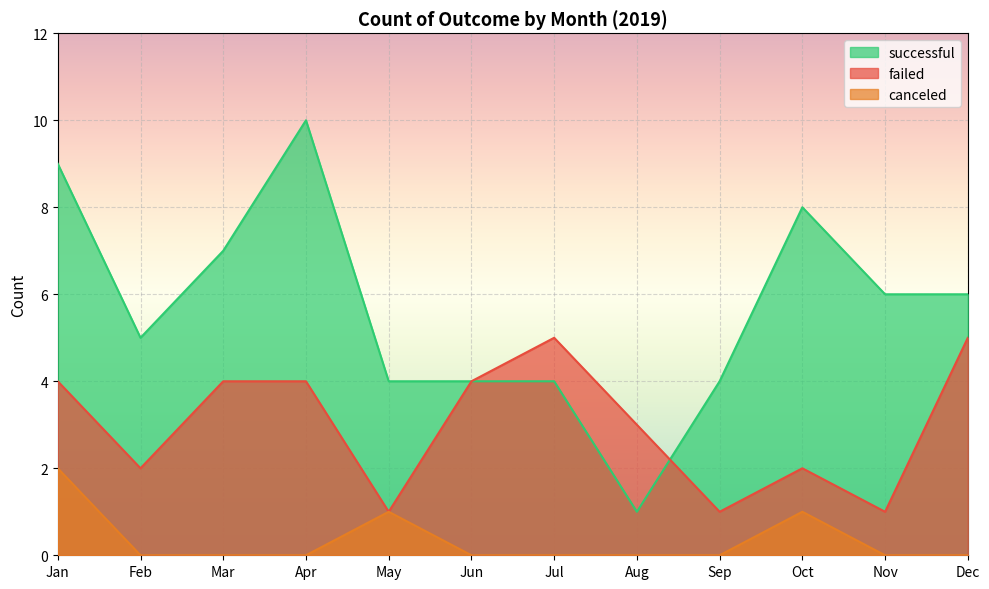

True or false: canceled and failed cross at least once.

False